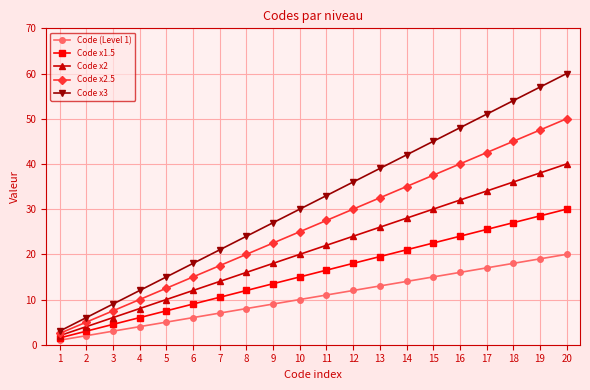

Between 6 and 9, which series saw the biggest shift?

Code x3